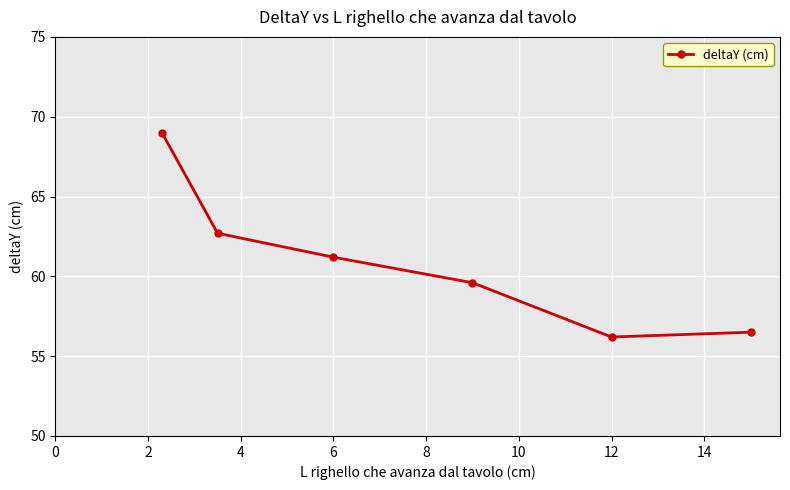

What is the difference between the maximum and minimum values?

12.8